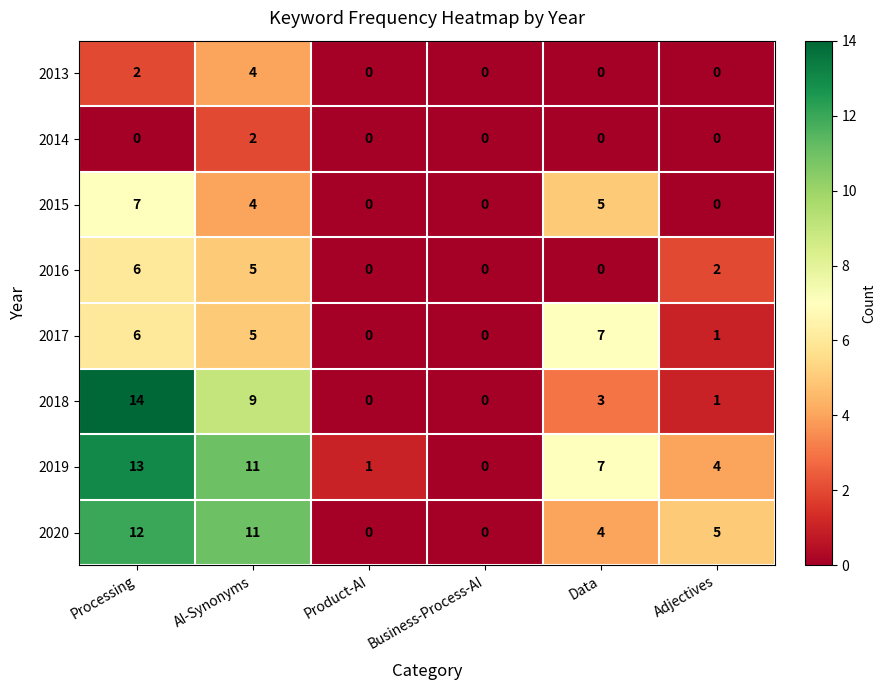

Between Product-AI and Adjectives, which series saw the biggest shift?

2020